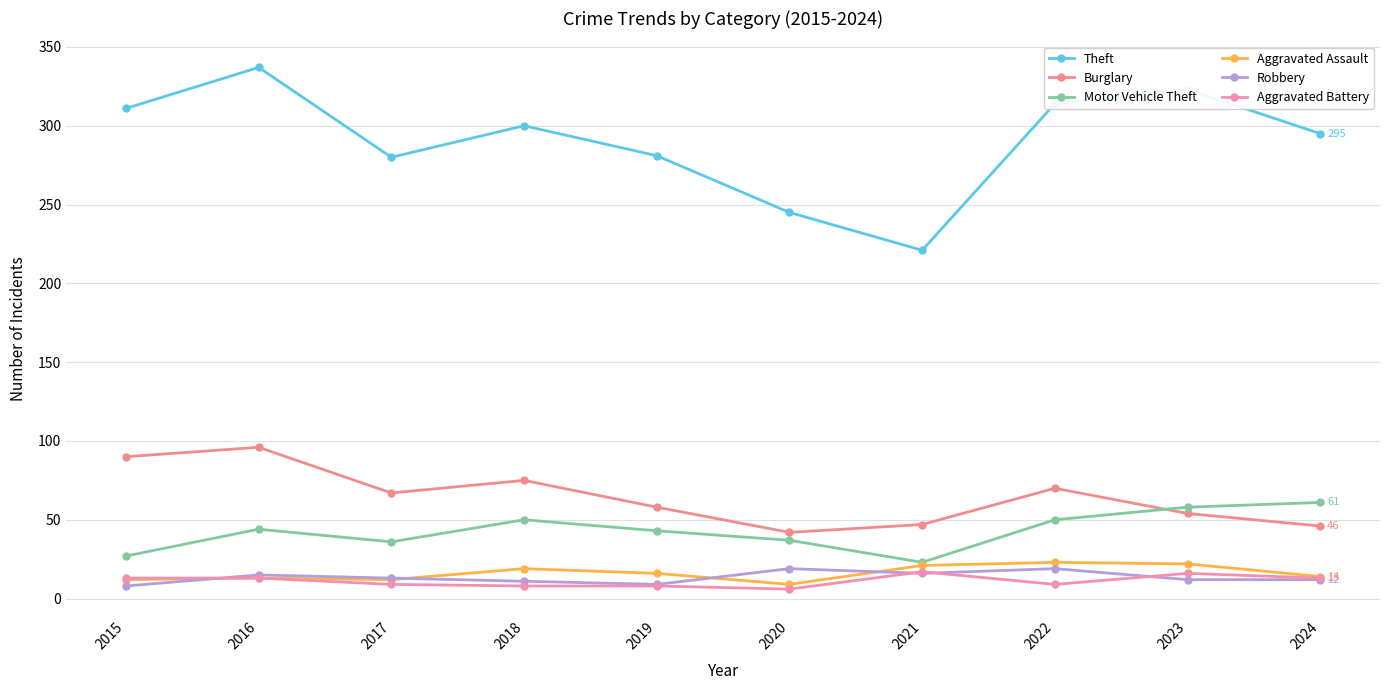

At which category is the sum across all series the highest?

2016